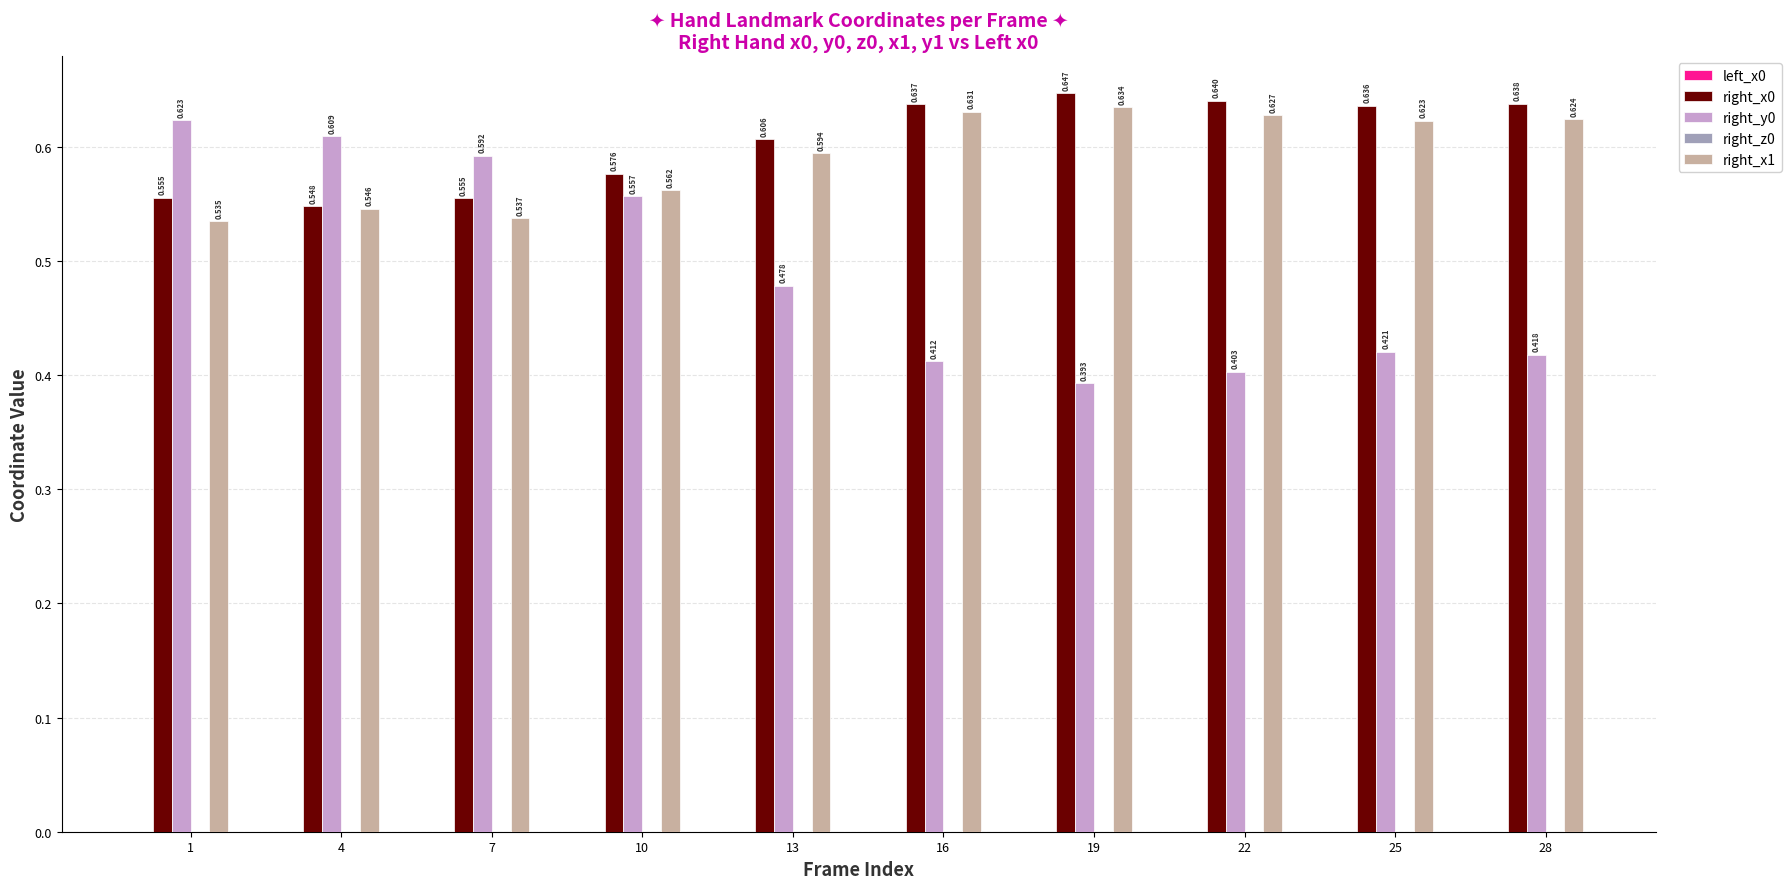

Reading right to left, what are all the values shown in this chart?

left_x0: 0.0	0.0	0.0	0.0	0.0	0.0	0.0	0.0	0.0	0.0
right_x0: 0.6	0.6	0.6	0.6	0.6	0.6	0.6	0.6	0.5	0.6
right_y0: 0.4	0.4	0.4	0.4	0.4	0.5	0.6	0.6	0.6	0.6
right_z0: -0.0	-0.0	-0.0	-0.0	-0.0	-0.0	-0.0	-0.0	-0.0	-0.0
right_x1: 0.6	0.6	0.6	0.6	0.6	0.6	0.6	0.5	0.5	0.5